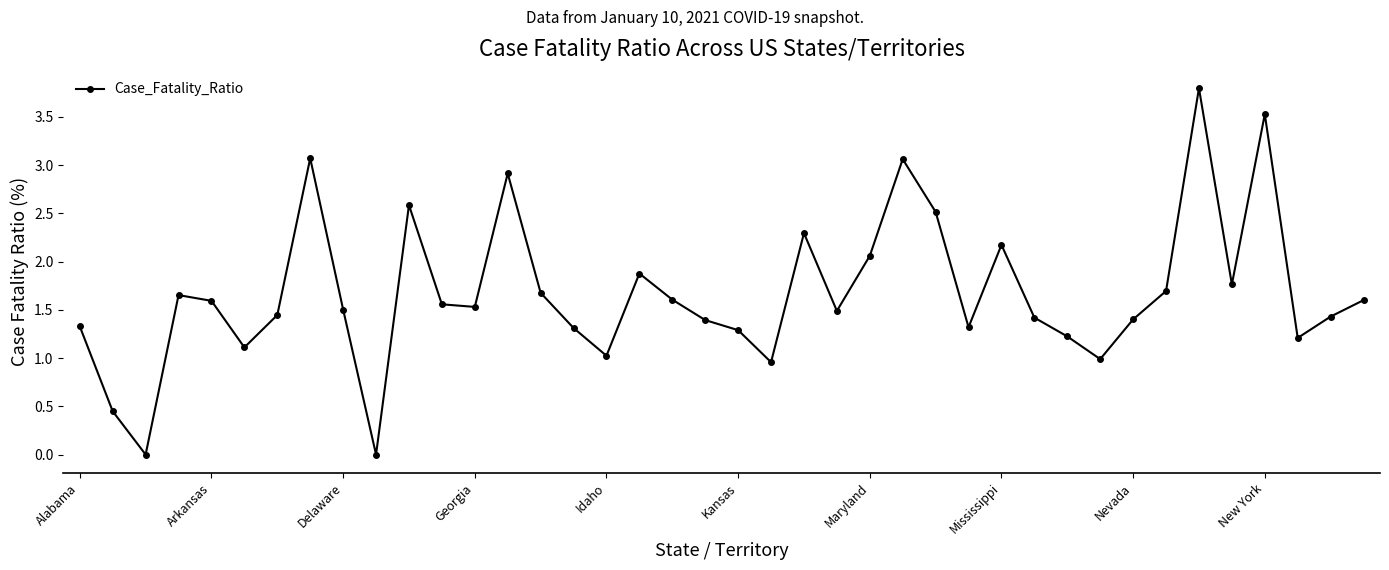

How many categories are shown in the chart?

40